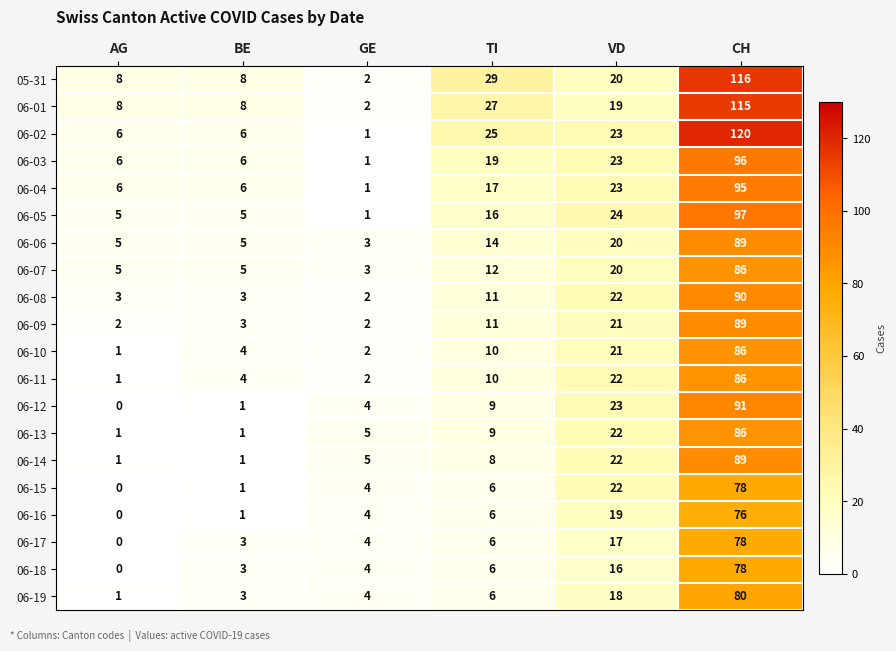

At which category does the chart reach its peak across all series?

CH